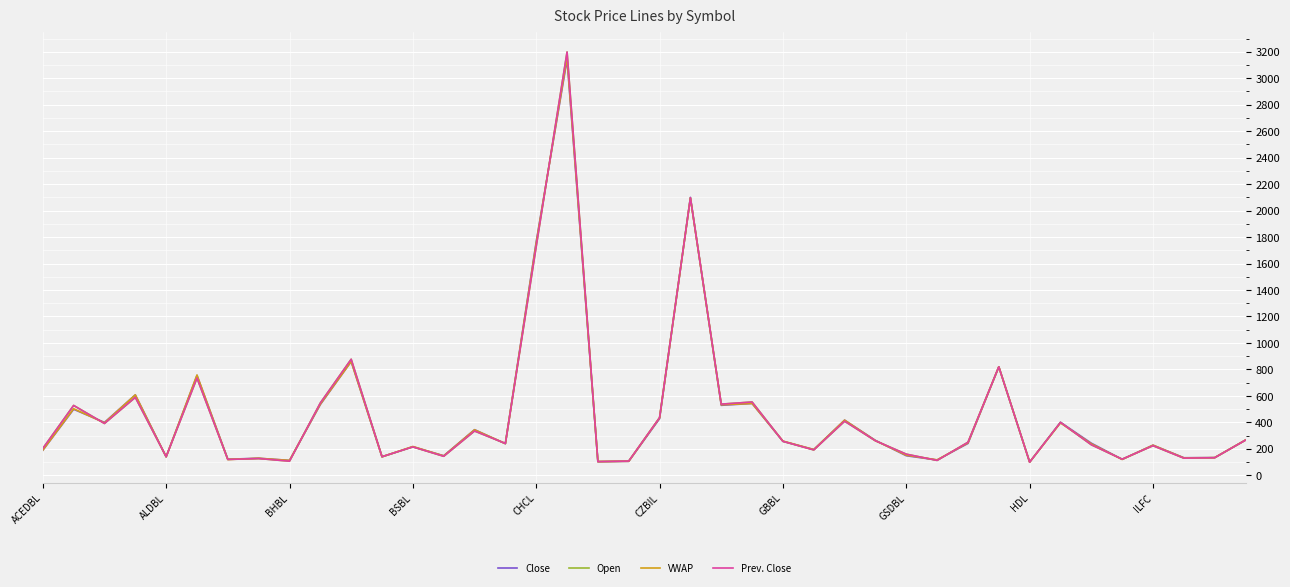

Does the chart display data point markers on the line(s)?

No